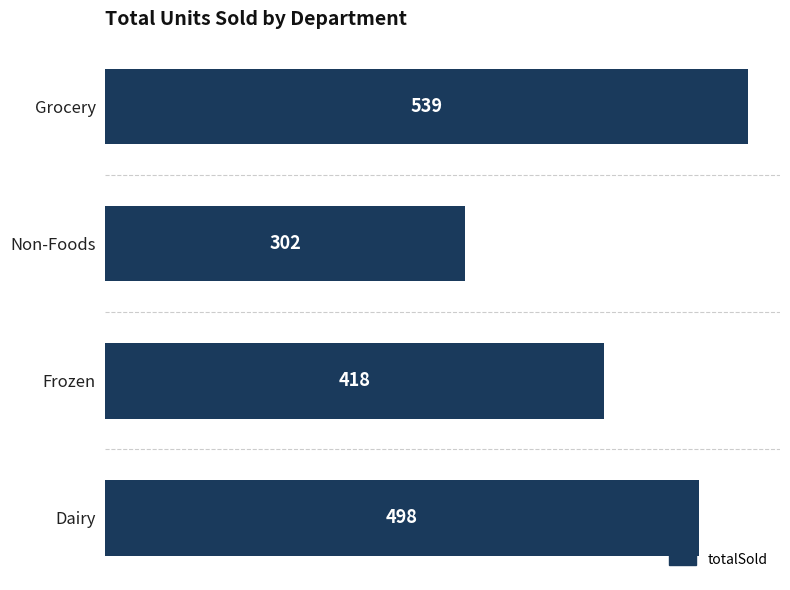

How many values are between 418 and 539?

3